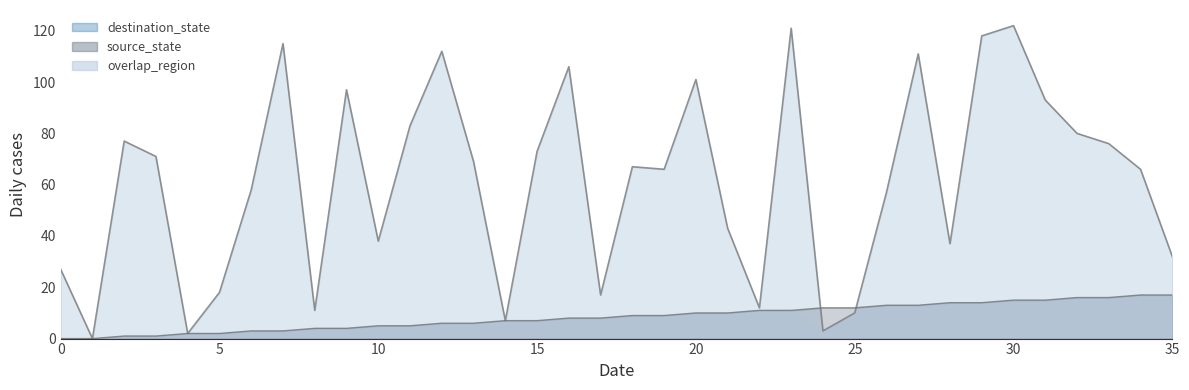

The value of source_state at 24 is 12. True or false?

True